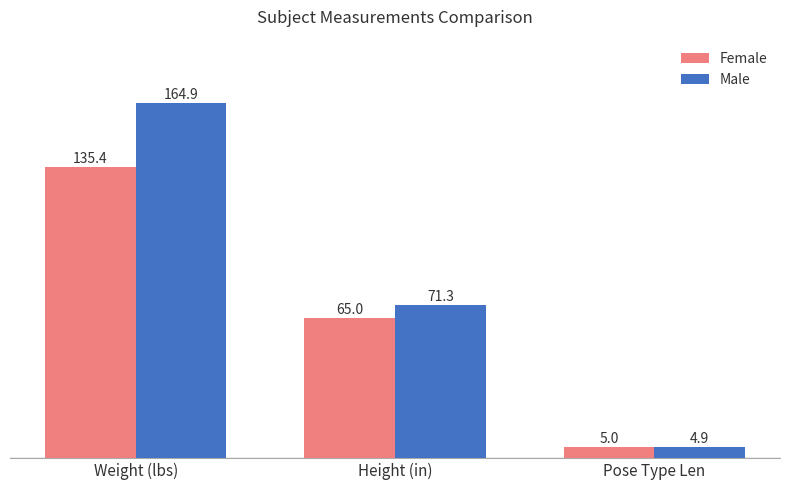

Where does the Male series first go above 71?

Weight (lbs)